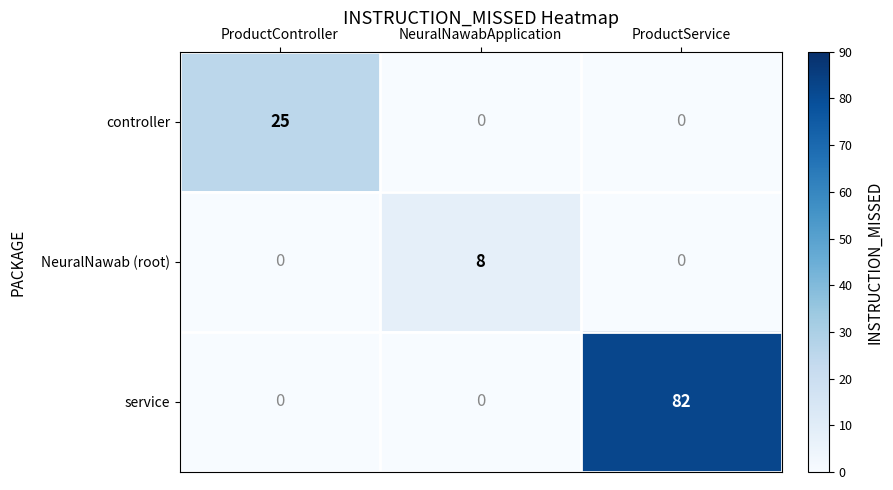

Rank the series by their maximum value, from highest to lowest.

service, controller, NeuralNawab (root)